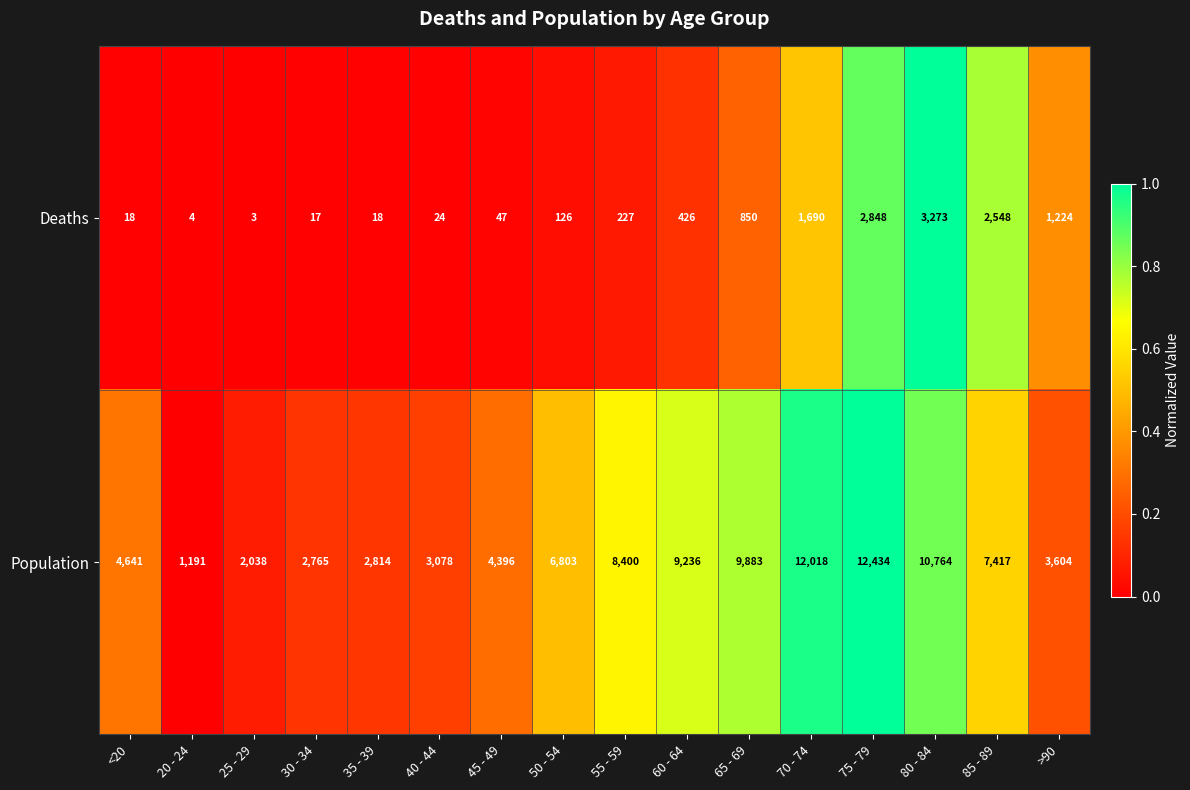

Rank the series by their average value, from highest to lowest.

Population, Deaths